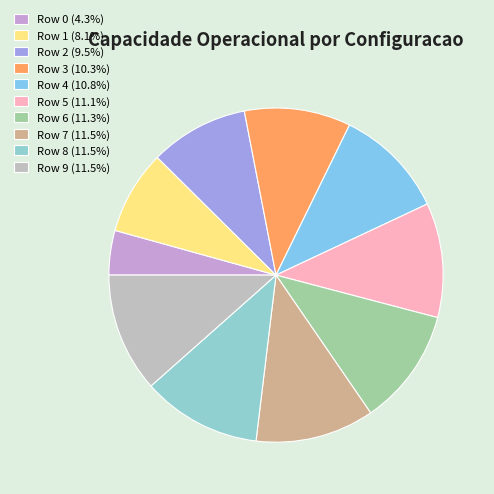

Count the number of slices in the pie.

10